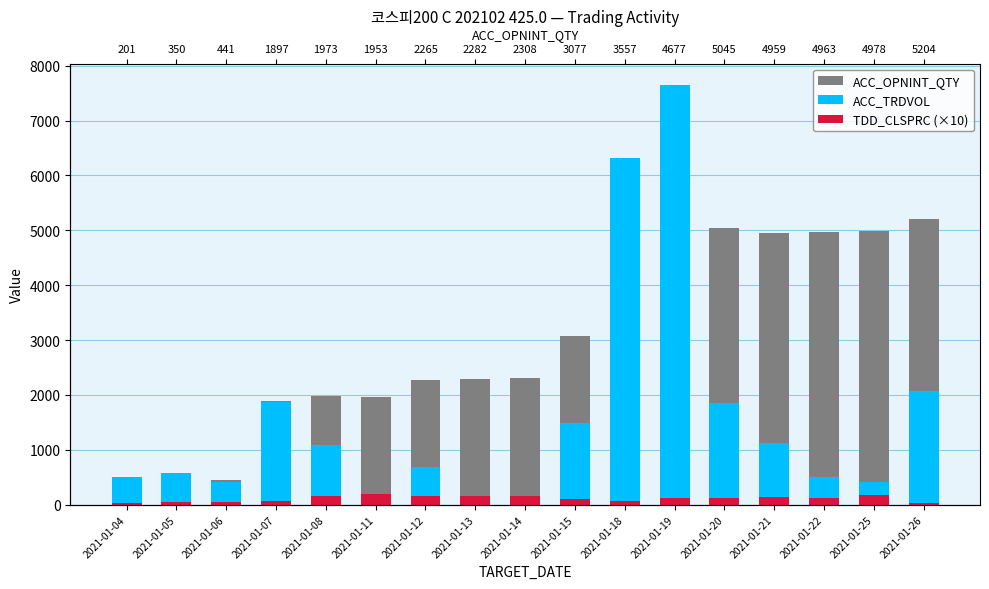

What is the total value across all series at 2021-01-15?

4661.5